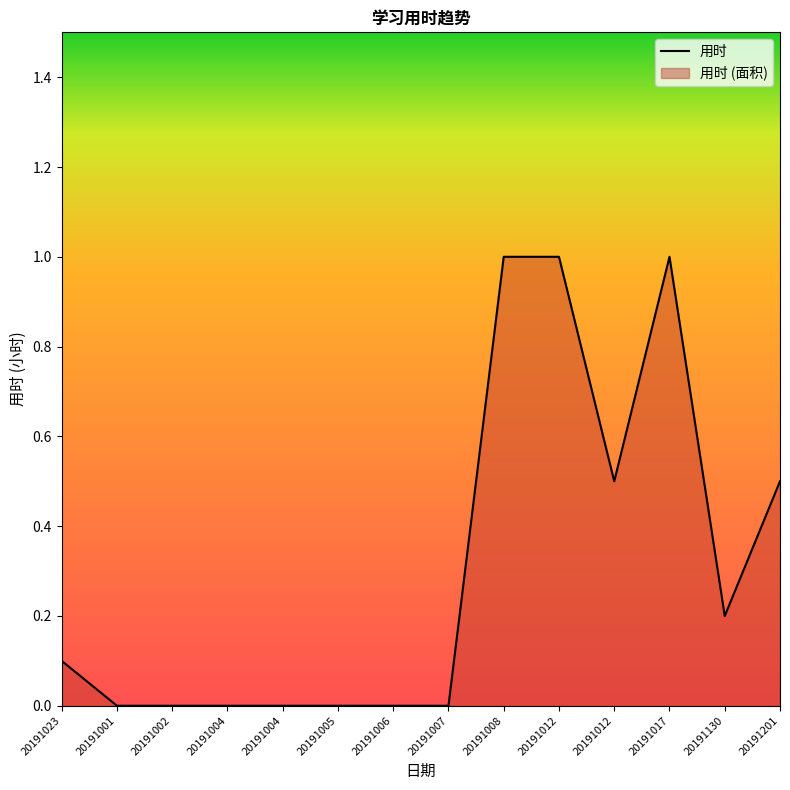

What is the sum of all values?

4.3